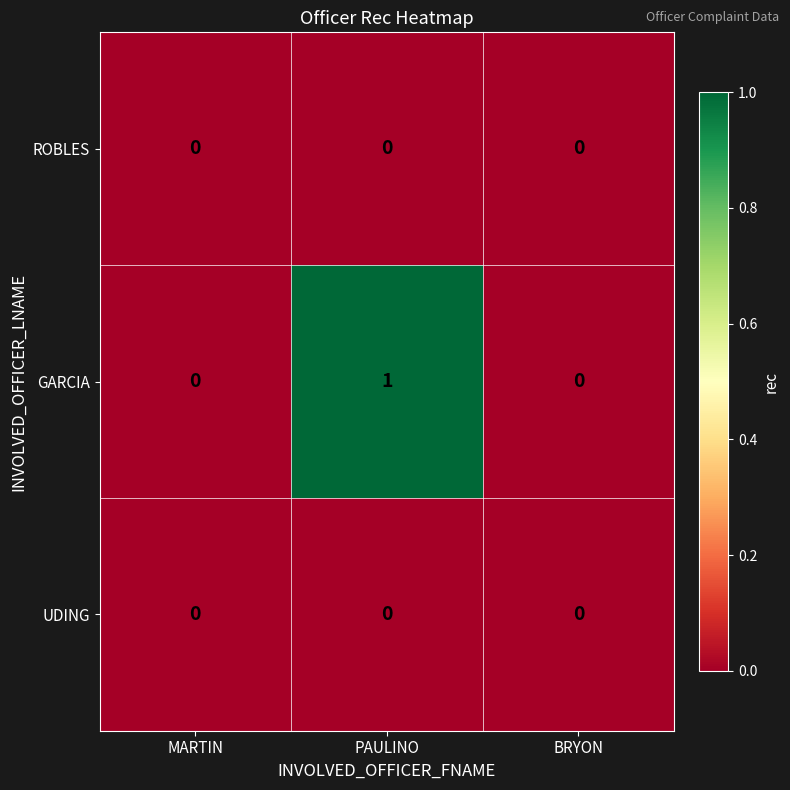

Count the number of data series in this chart.

3